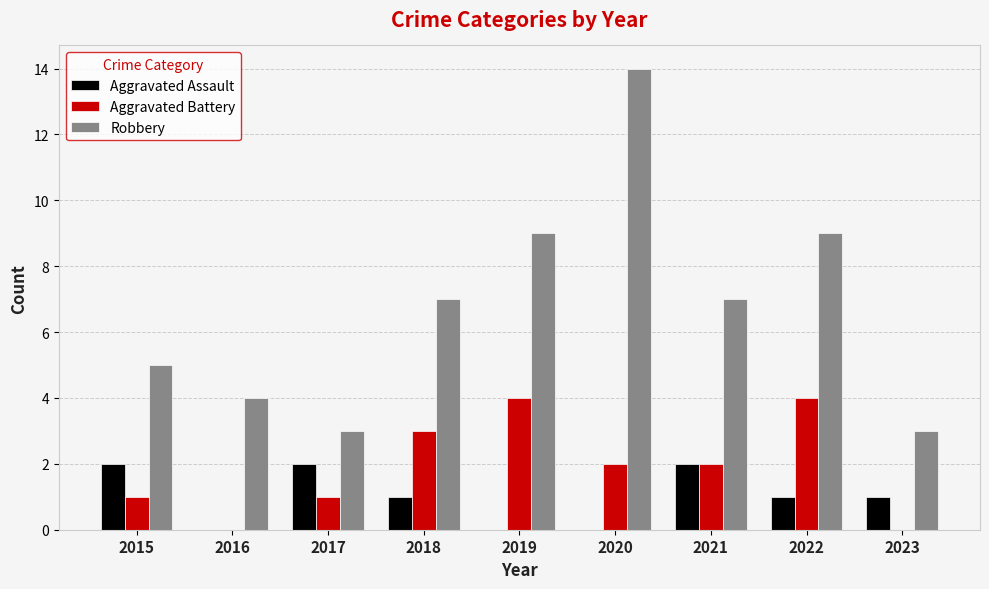

What is the spread (max minus min) of values at 2017?

2